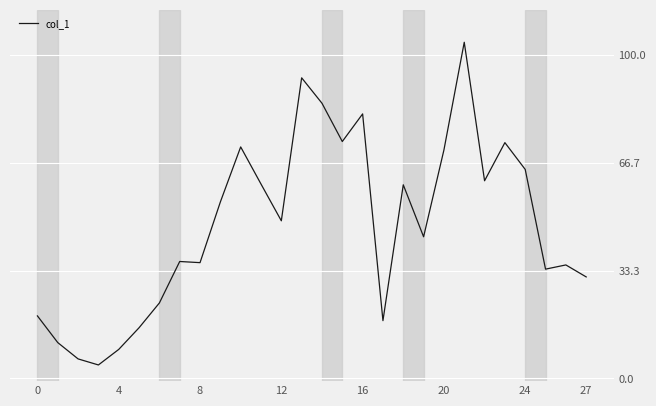

How many lines are shown in the chart?

1